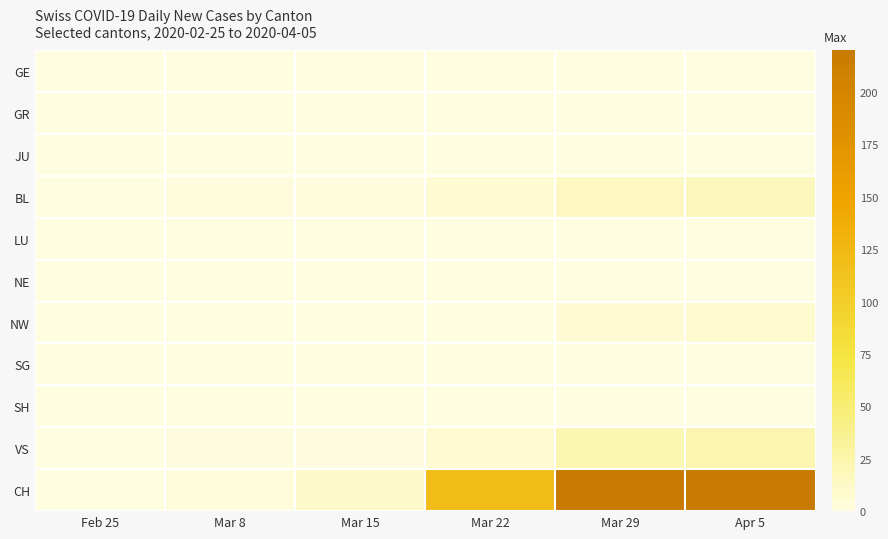

Which label corresponds to the smallest value in the chart?

Feb 25